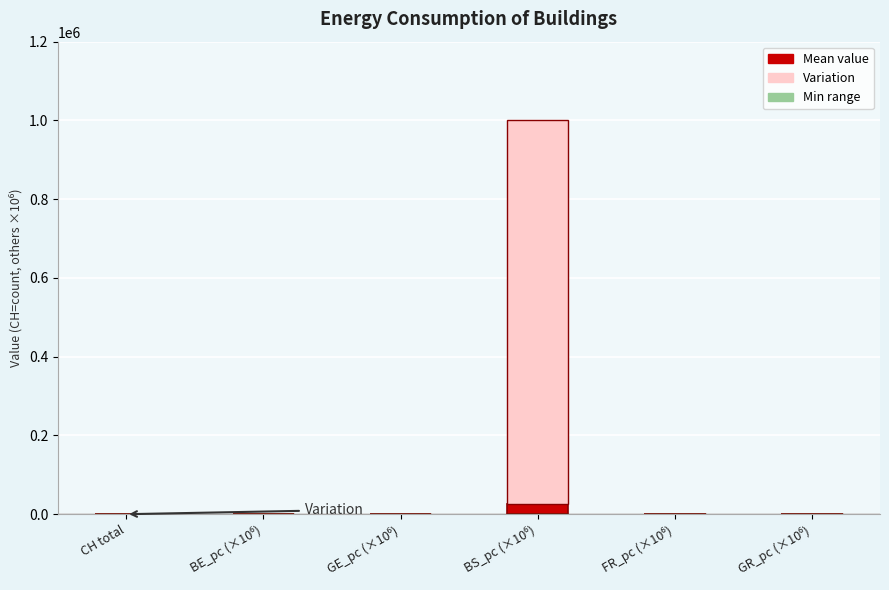

What is the difference between the maximum and minimum values?

25009.2